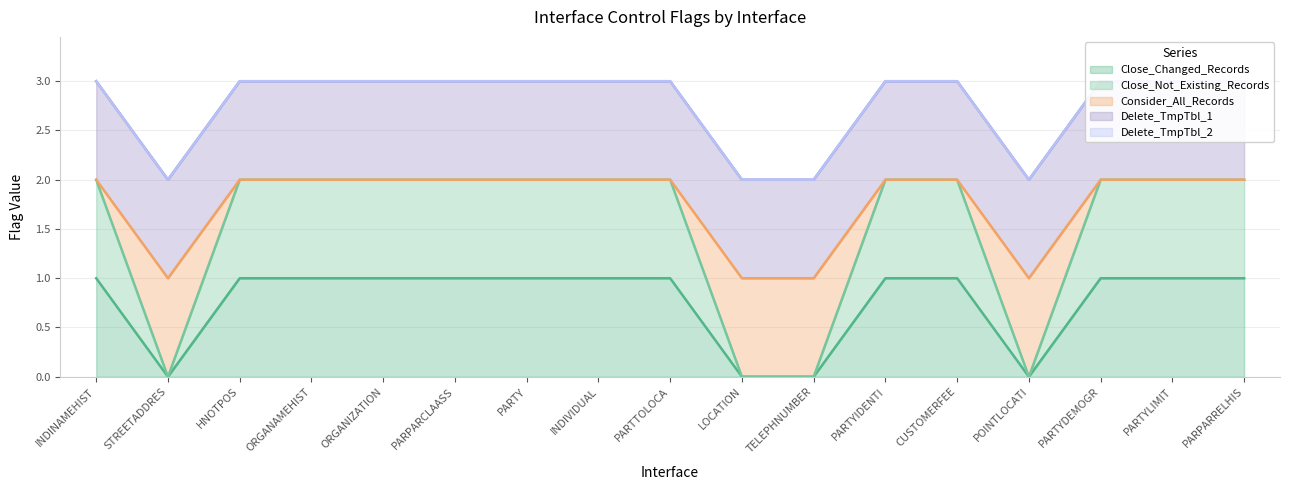

What is the spread (max minus min) of values at INDINAMEHIST?

1